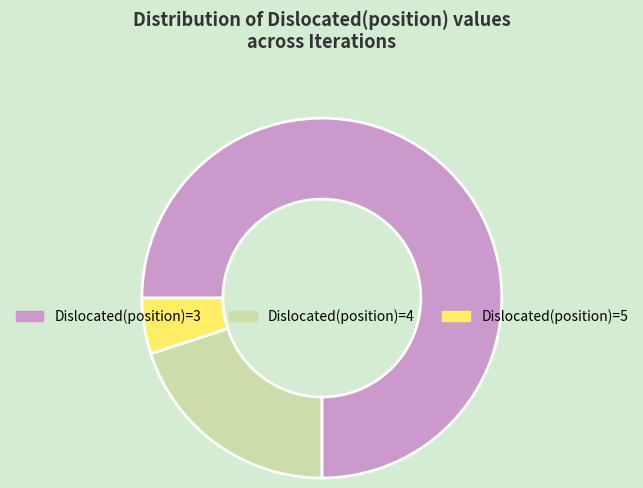

Between Dislocated(position)=5 and Dislocated(position)=4, which is larger?

Dislocated(position)=4